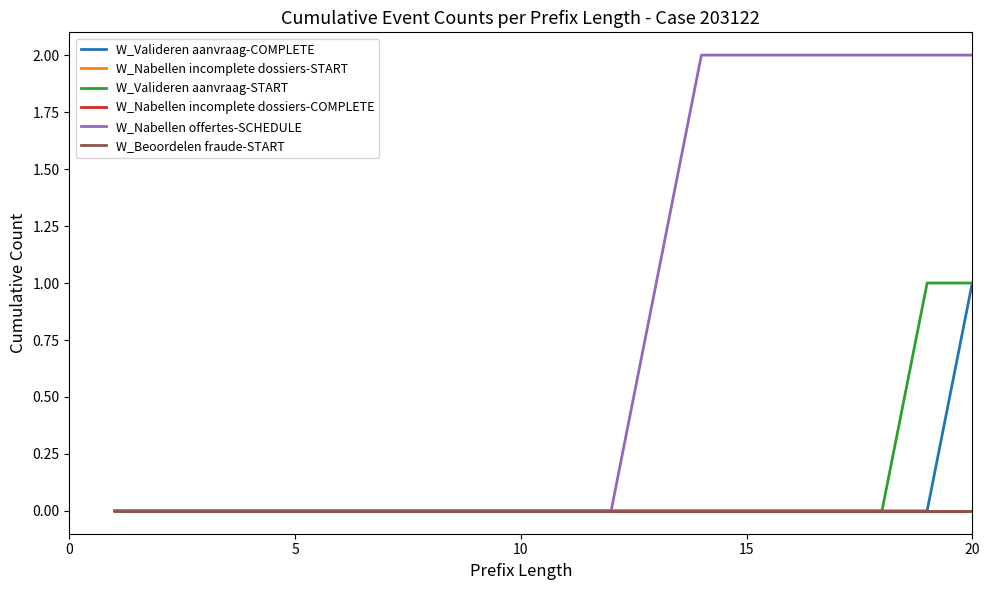

What is the maximum value for W_Valideren aanvraag-COMPLETE?

1